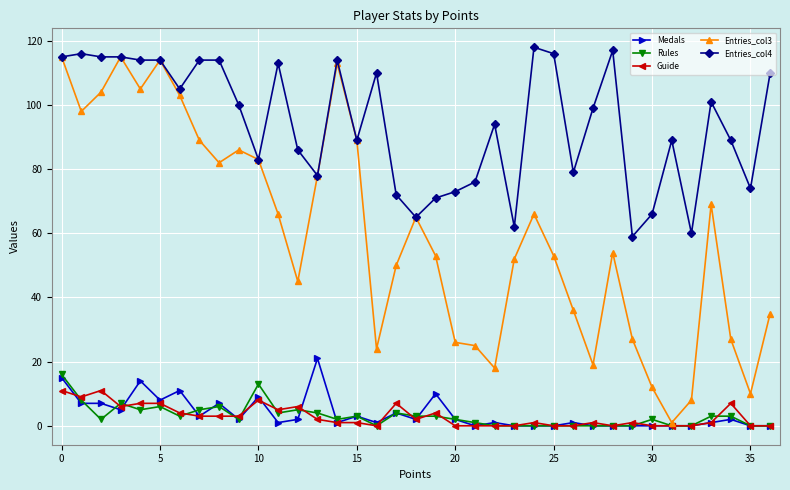

What is the highest value of the Guide series?

11